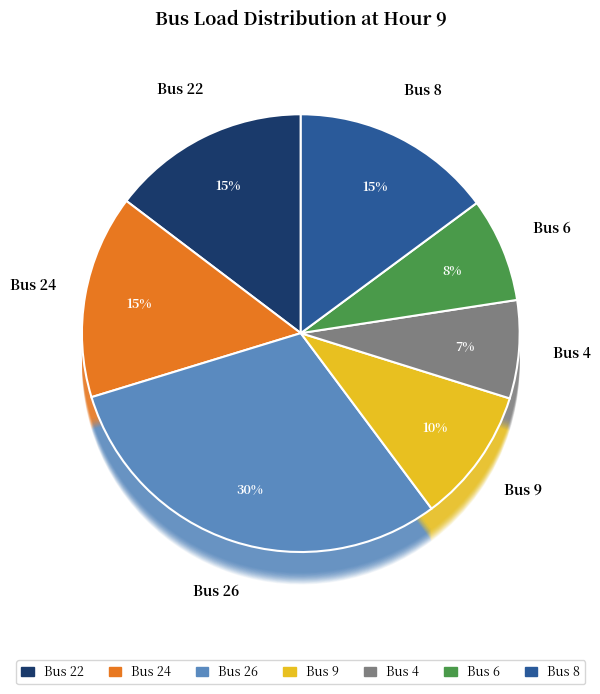

Which has a higher value, Bus 26 or Bus 9?

Bus 26